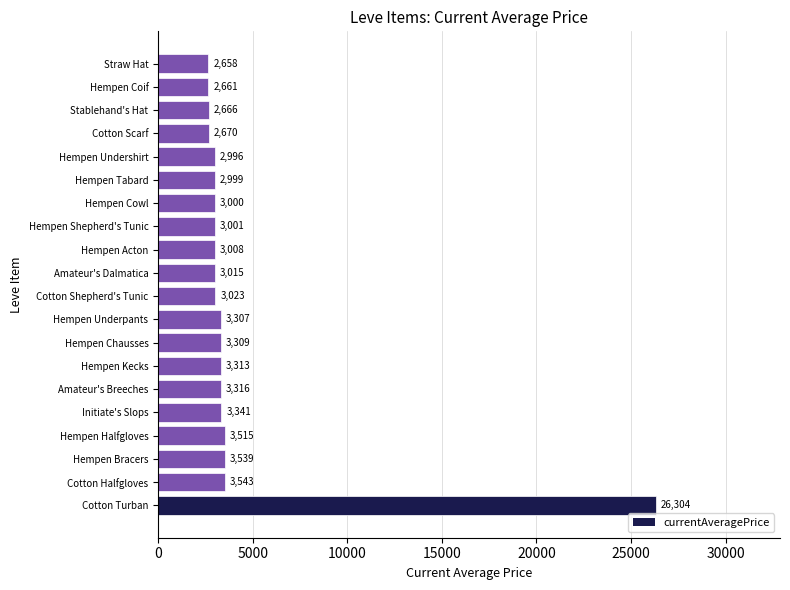

What is the minimum value shown in the chart?

2658